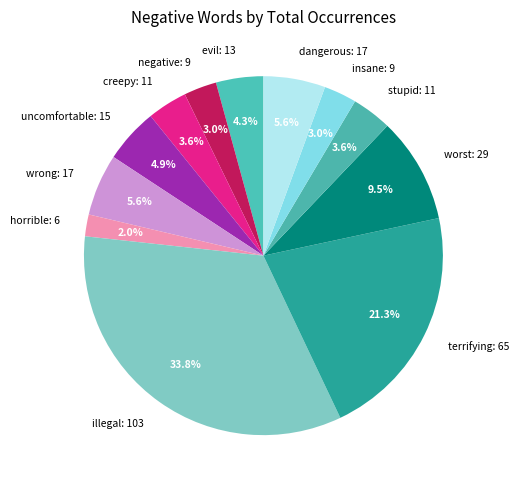

Does any single category account for the majority?

No